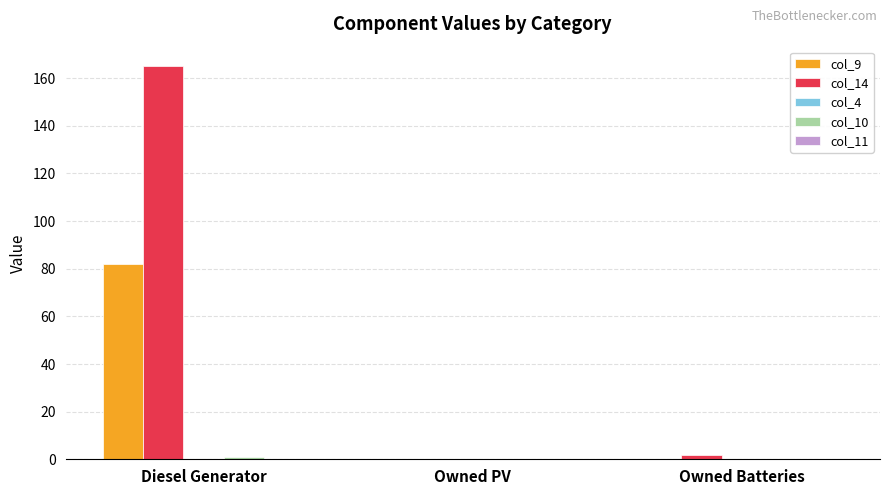

Is it true that col_14 equals 165 at Diesel Generator?

True